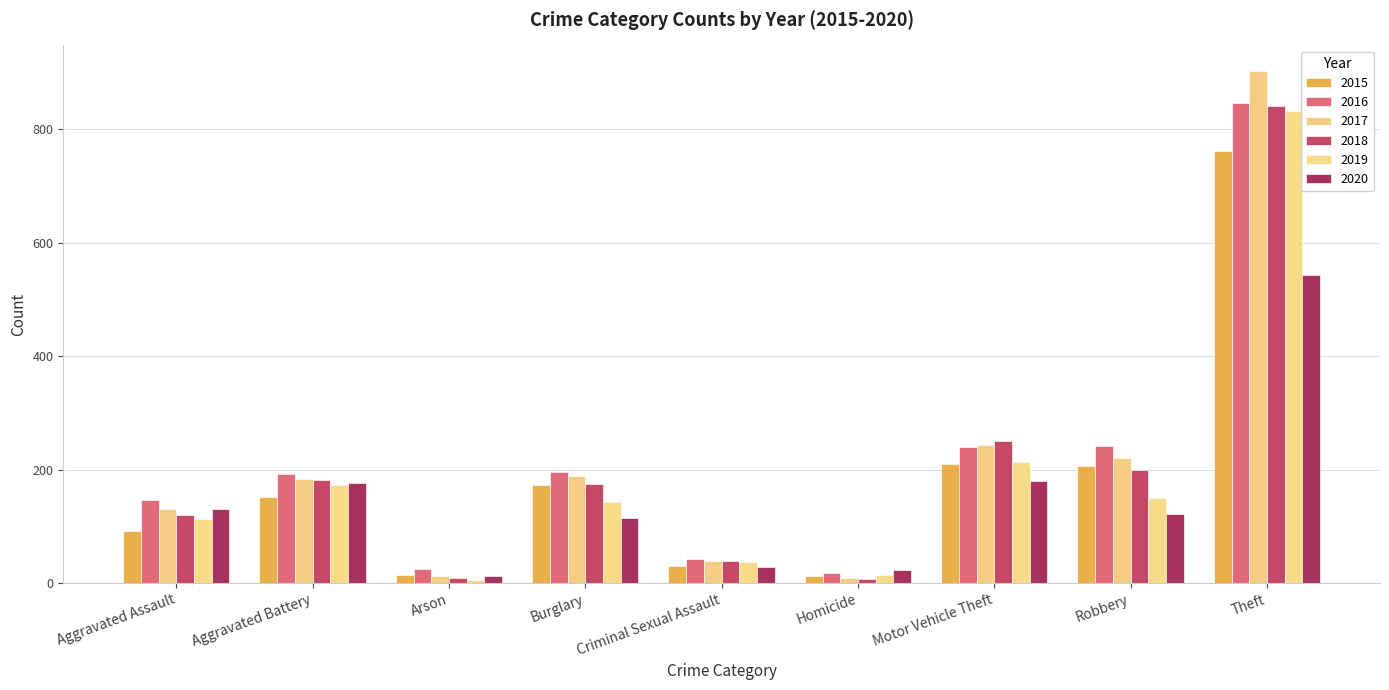

Which series has the largest range (max minus min)?

2017